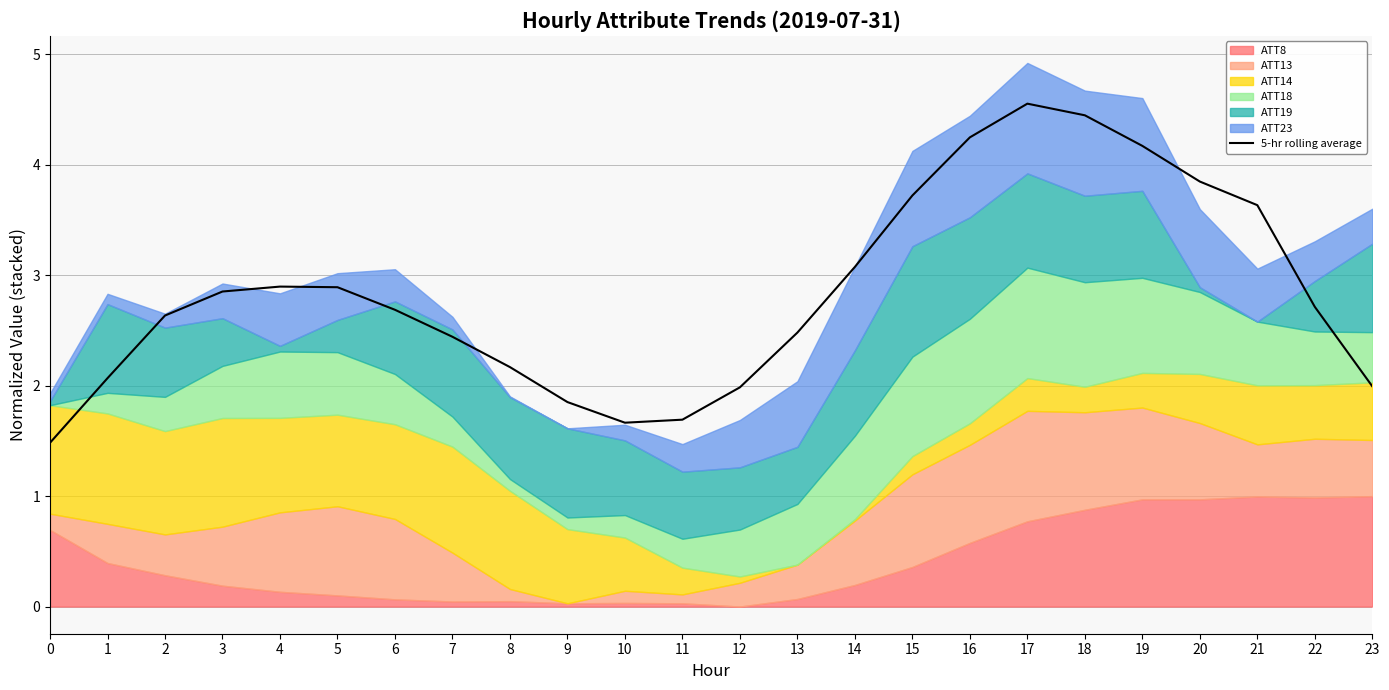

How many lines are shown in the chart?

1